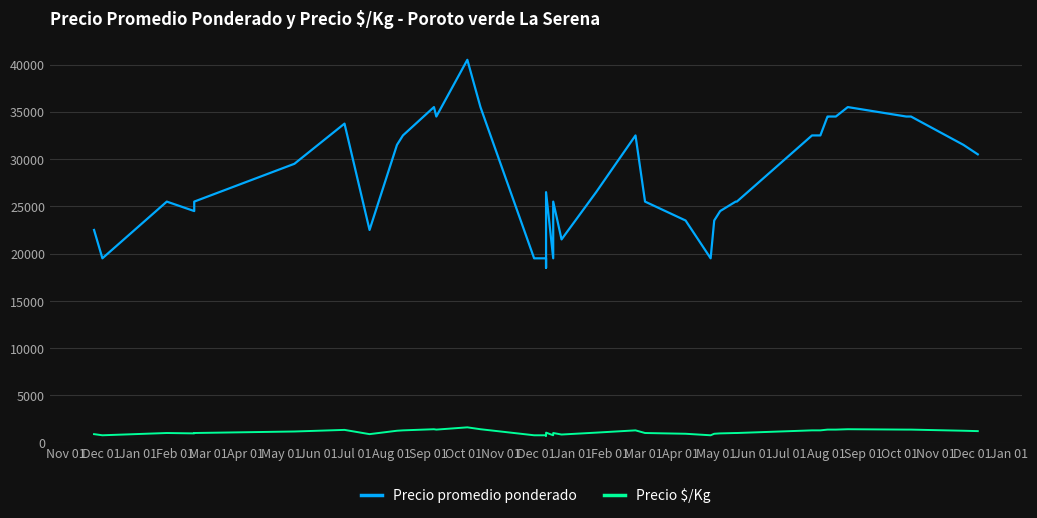

Reading left to right, what are all the values shown in this chart?

Precio promedio ponderado: 22500	19500	25500	24500	25500	29500	33750	22500	31500	32500	35500	34500	40500	35500	19500	19500	18500	26500	19500	25500	21500	26500	32500	25500	23500	19500	23500	24500	25500	25500	32500	32500	34500	34500	34500	35500	34500	34500	31500	30500
Precio $/Kg: 900	780	1020	980	1020	1180	1350	900	1260	1300	1420	1380	1620	1420	780	780	740	1060	780	1020	860	1060	1300	1020	940	780	940	980	1020	1020	1300	1300	1380	1380	1380	1420	1380	1380	1260	1220